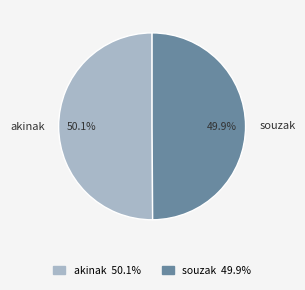

Does any single category account for the majority?

Yes